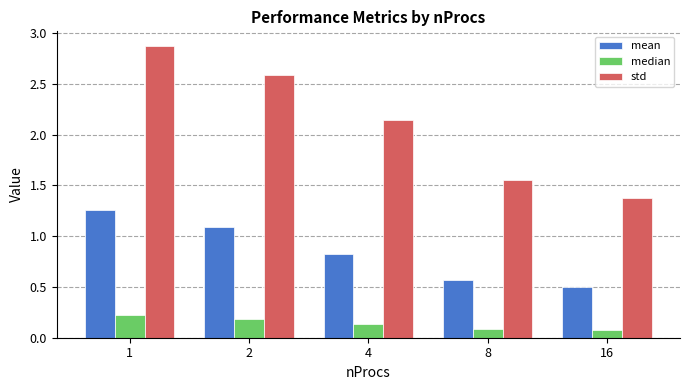

At which label is mean closest to 0?

16